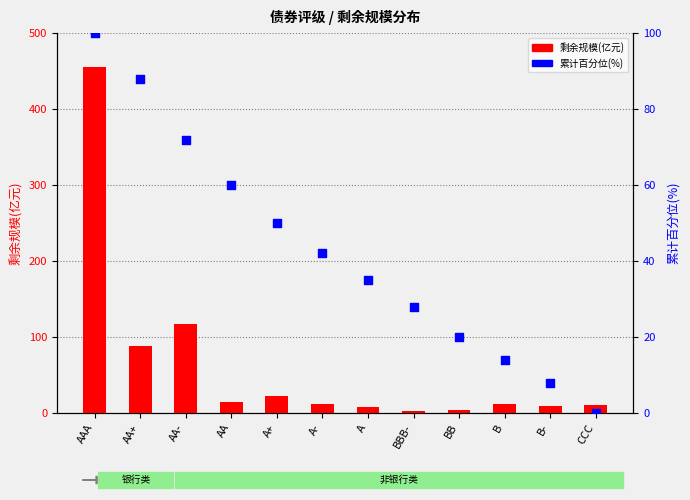

Which series has the largest total across all categories?

剩余规模